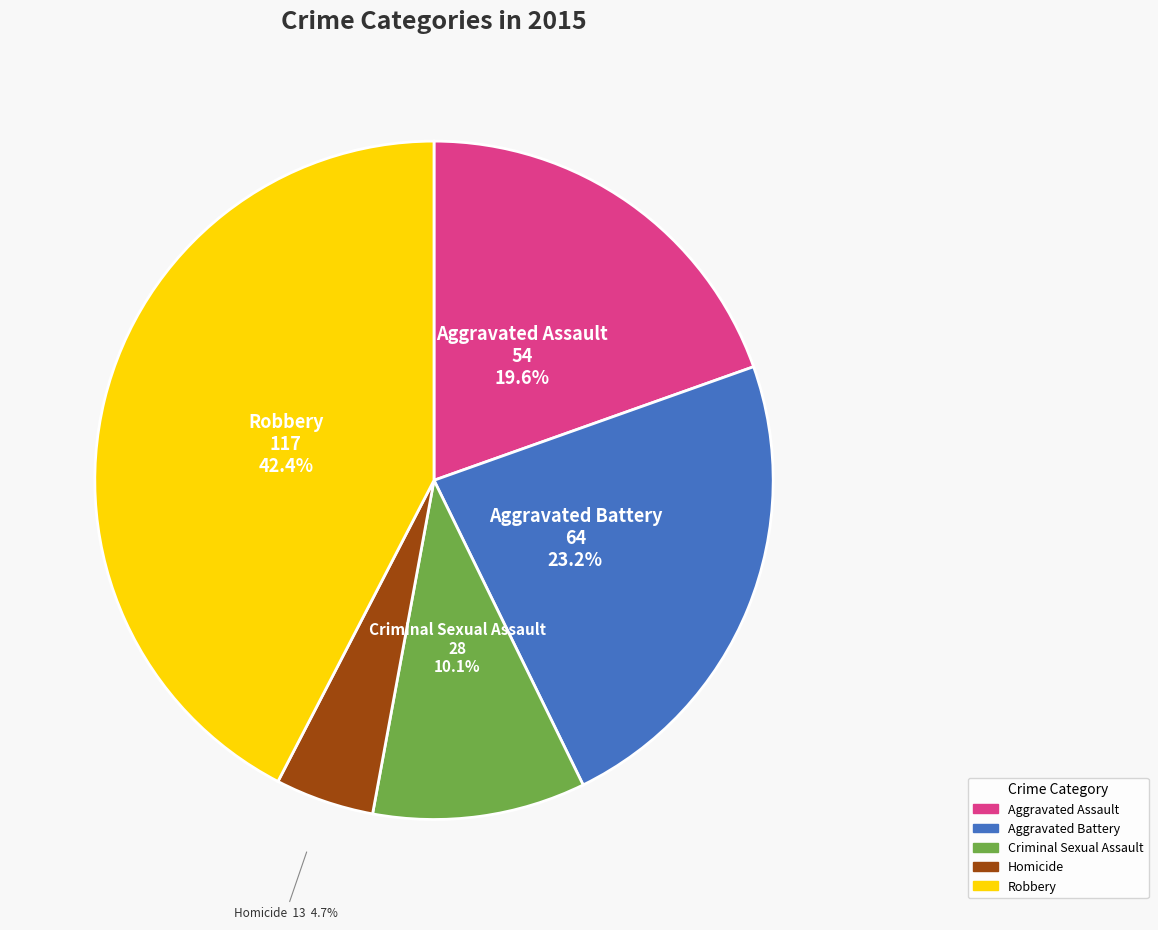

Does any single category account for the majority?

No